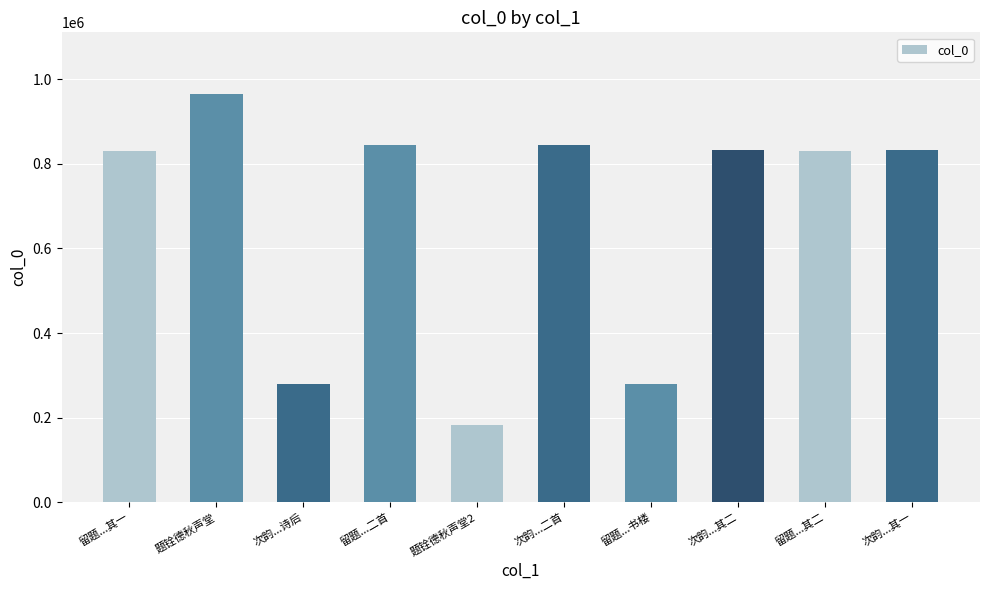

Are the bars grouped side by side (vs. stacked)?

No